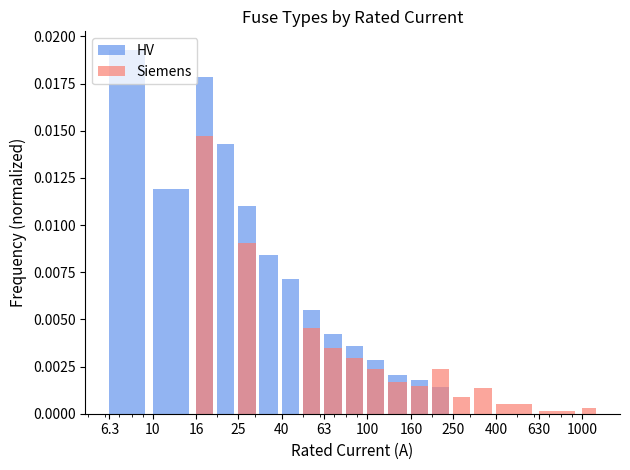

How many data points does each series have?

19